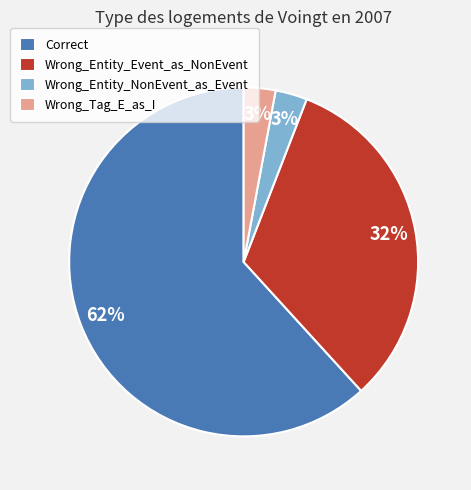

What is the ratio of the value at Wrong_Entity_NonEvent_as_Event to the value at Wrong_Tag_E_as_I?

1.0